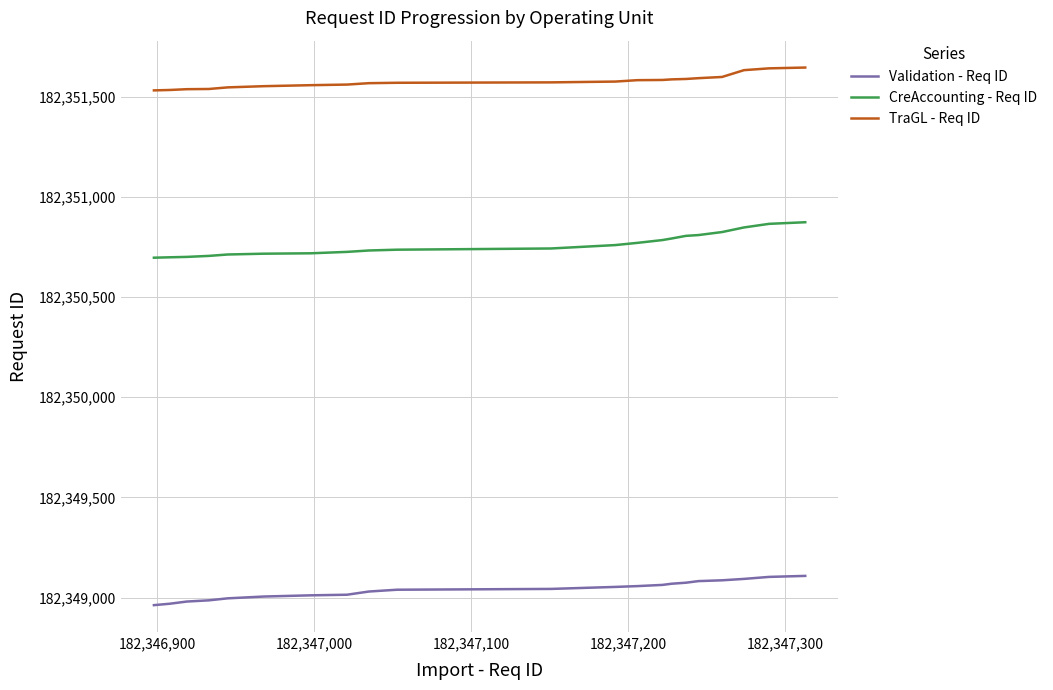

True or false: CreAccounting - Req ID and TraGL - Req ID cross at least once.

False